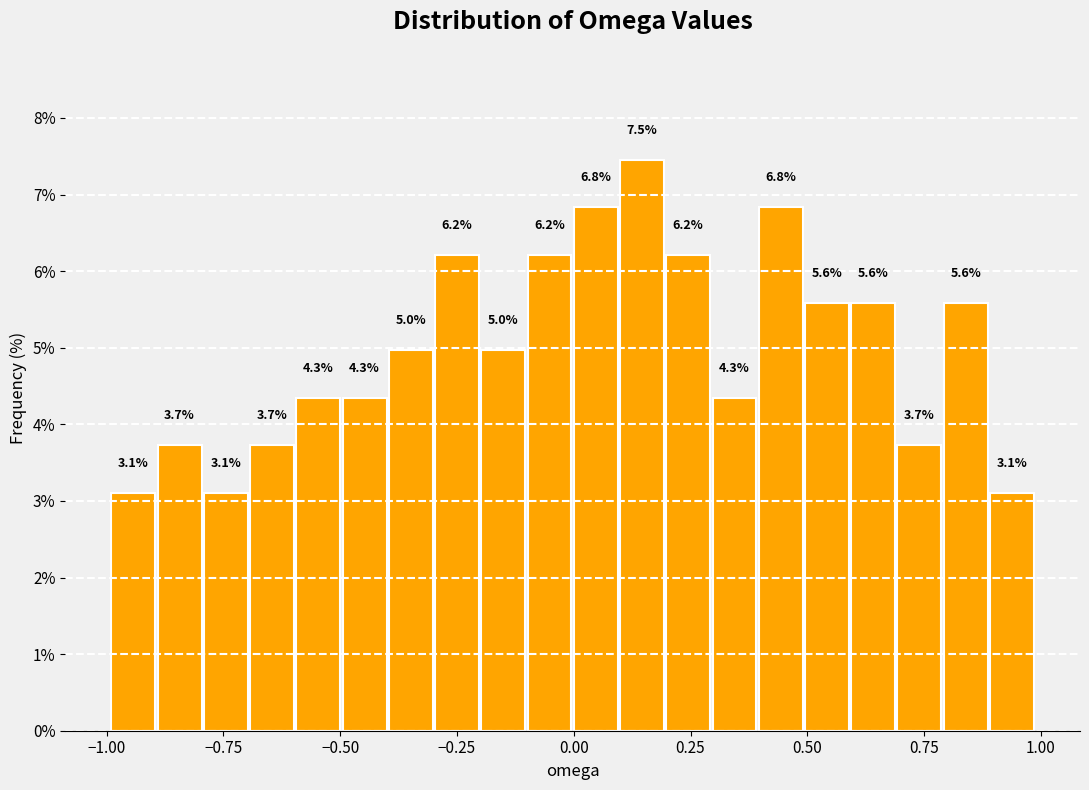

Around what value on the x-axis is the tallest bar? Give the approximate position of its centre, as read against the axis.

0.15